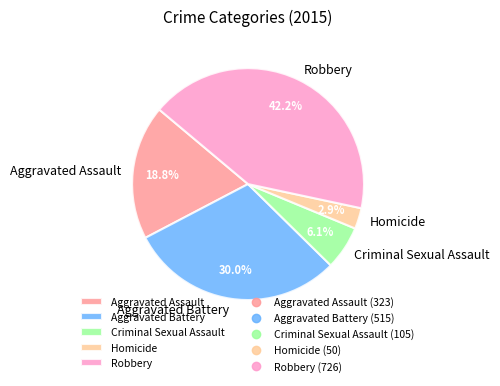

What is the ratio of the value at Criminal Sexual Assault to the value at Aggravated Assault?

0.3